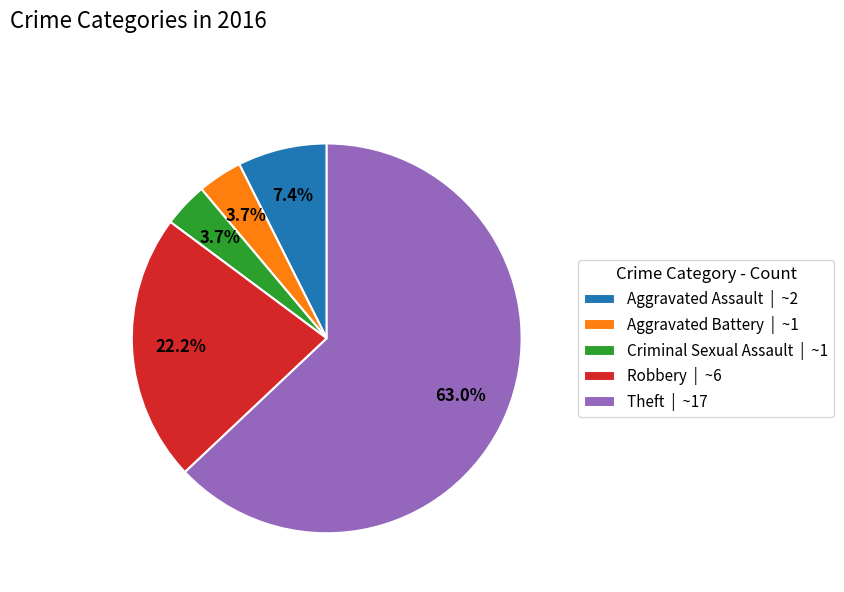

Does Theft represent more than half of the total?

Yes